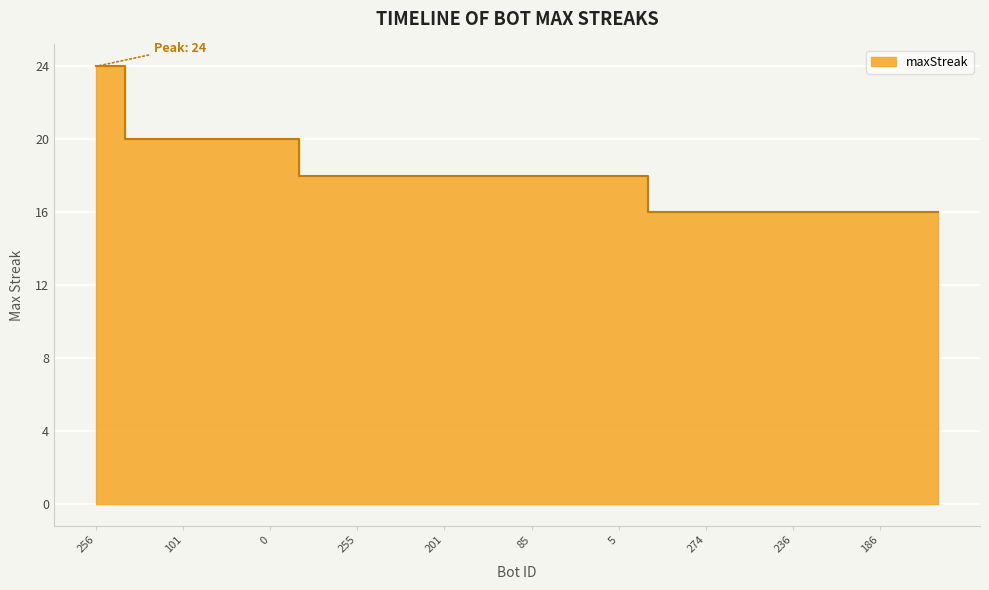

Rank the categories by value from lowest to highest.

285, 283, 274, 273, 270, 236, 226, 206, 186, 159, 157, 280, 257, 255, 253, 221, 201, 109, 94, 85, 12, 6, 5, 282, 151, 101, 98, 81, 0, 256